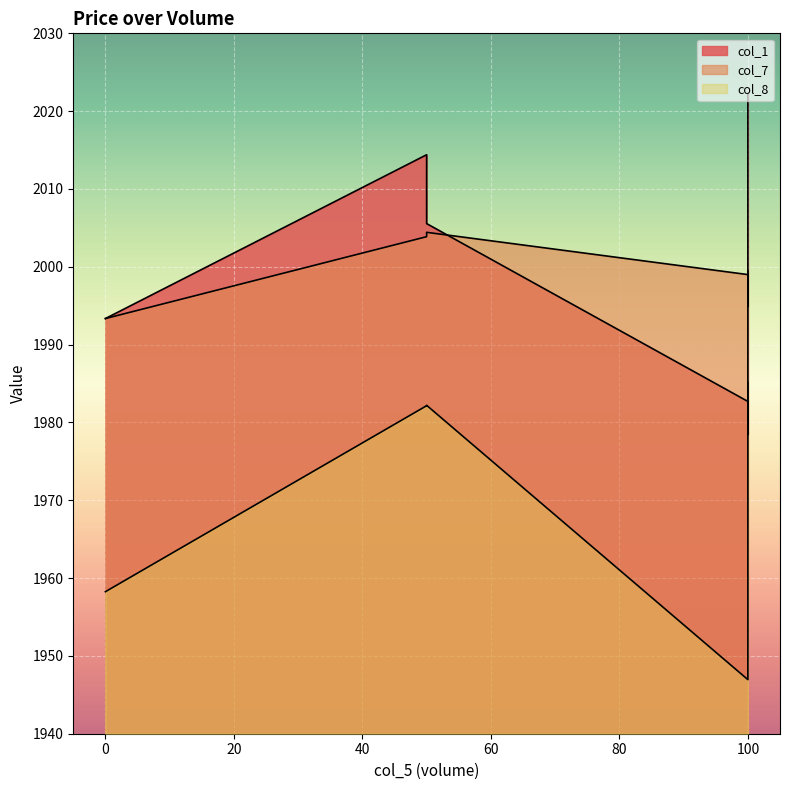

True or false: col_7 has a value of 3353.6 at 50.

False